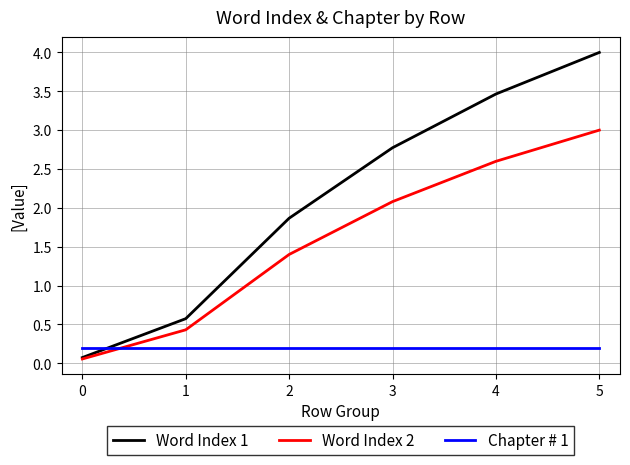

Which series has the widest spread of values?

Word Index 1